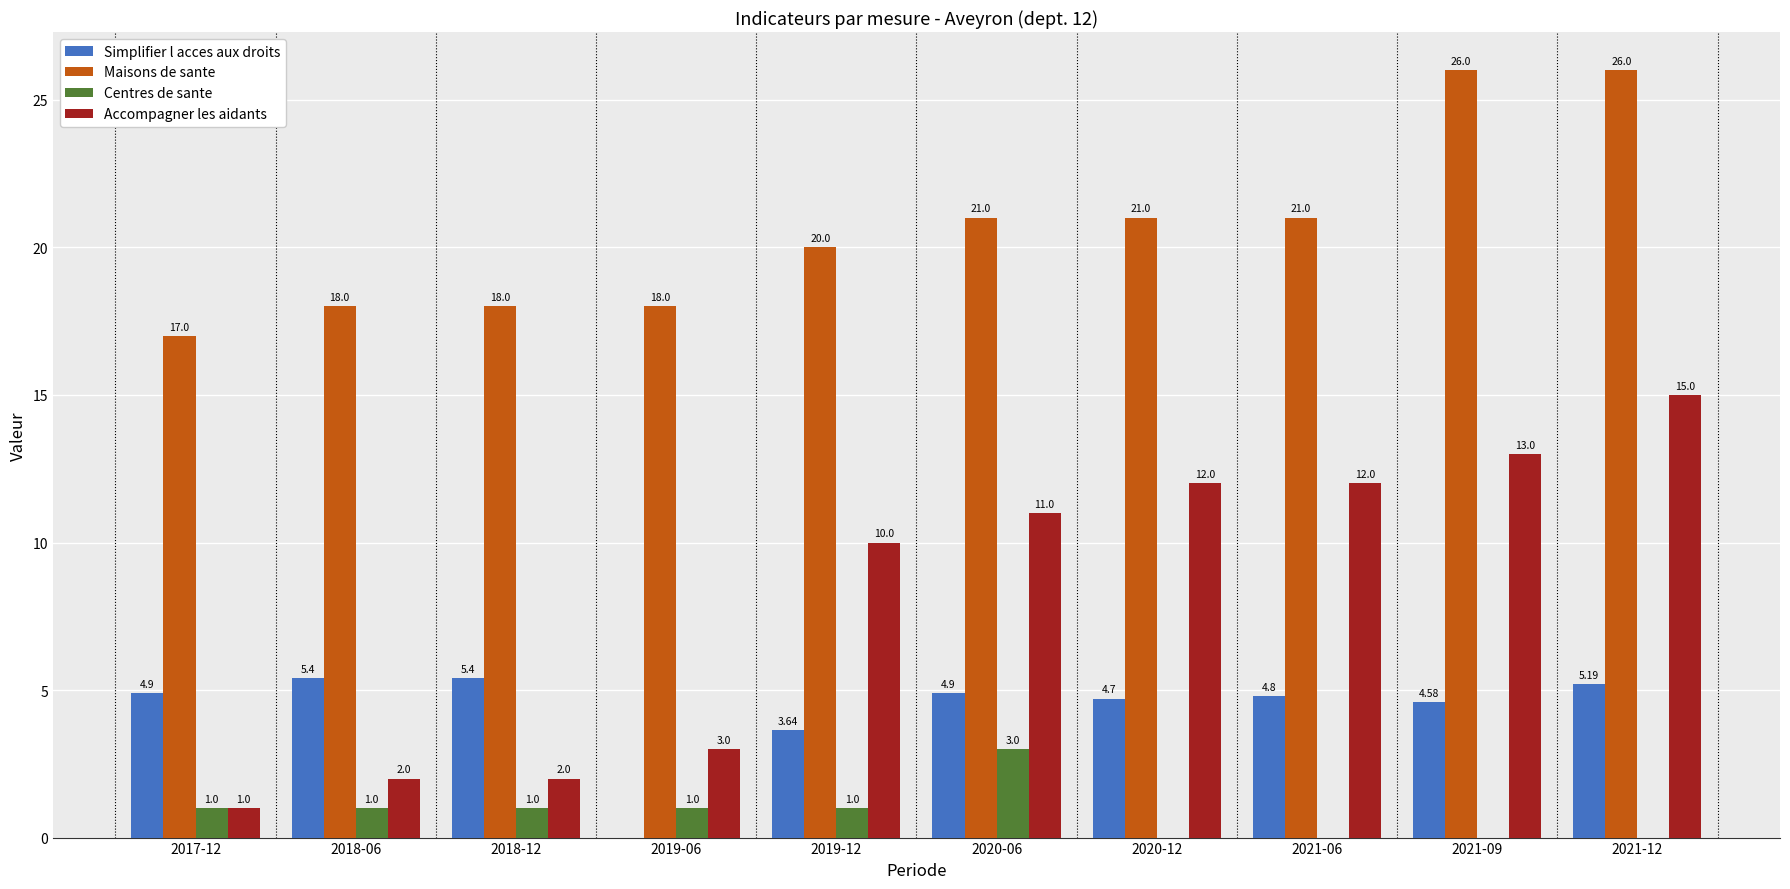

Are the bars grouped side by side (vs. stacked)?

Yes